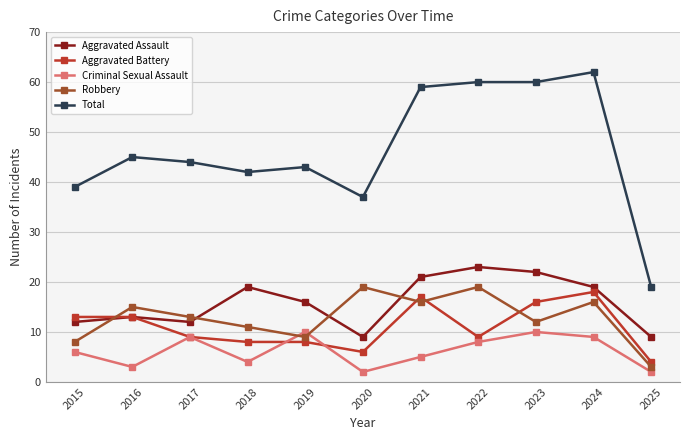

True or false: Criminal Sexual Assault and Robbery intersect in this chart.

True